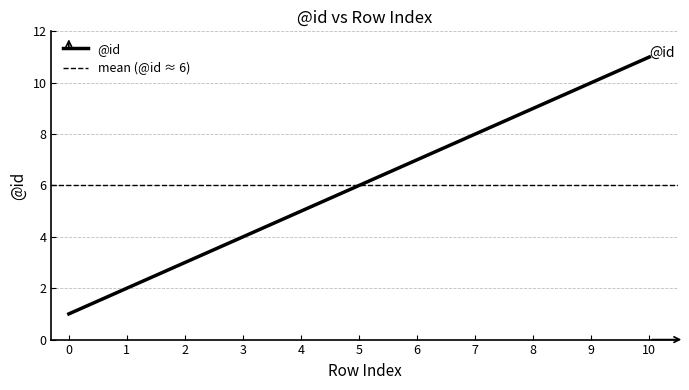

The value at 8 is 4. True or false?

False